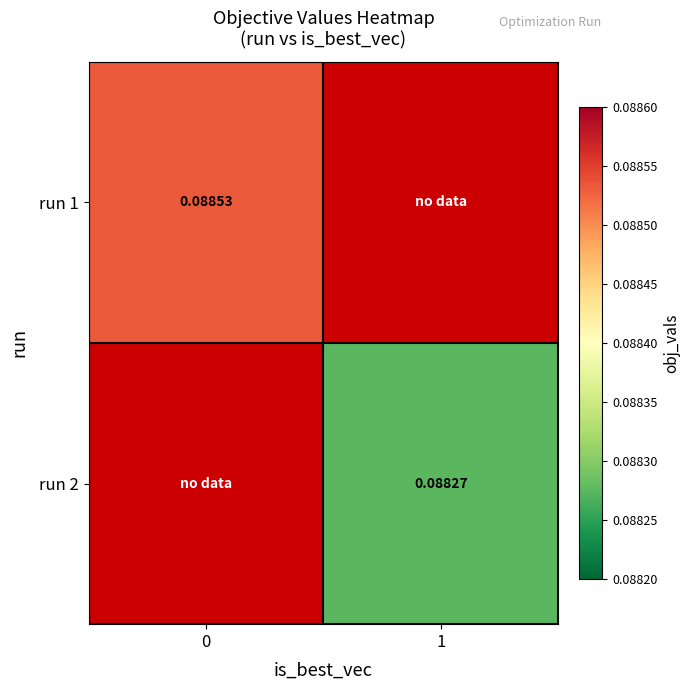

At how many categories does at least one series exceed 0?

2